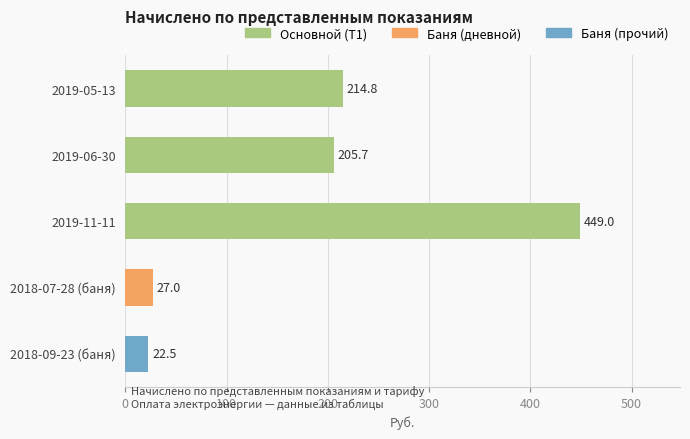

What position from the bottom is 2018-09-23 (баня)?

1